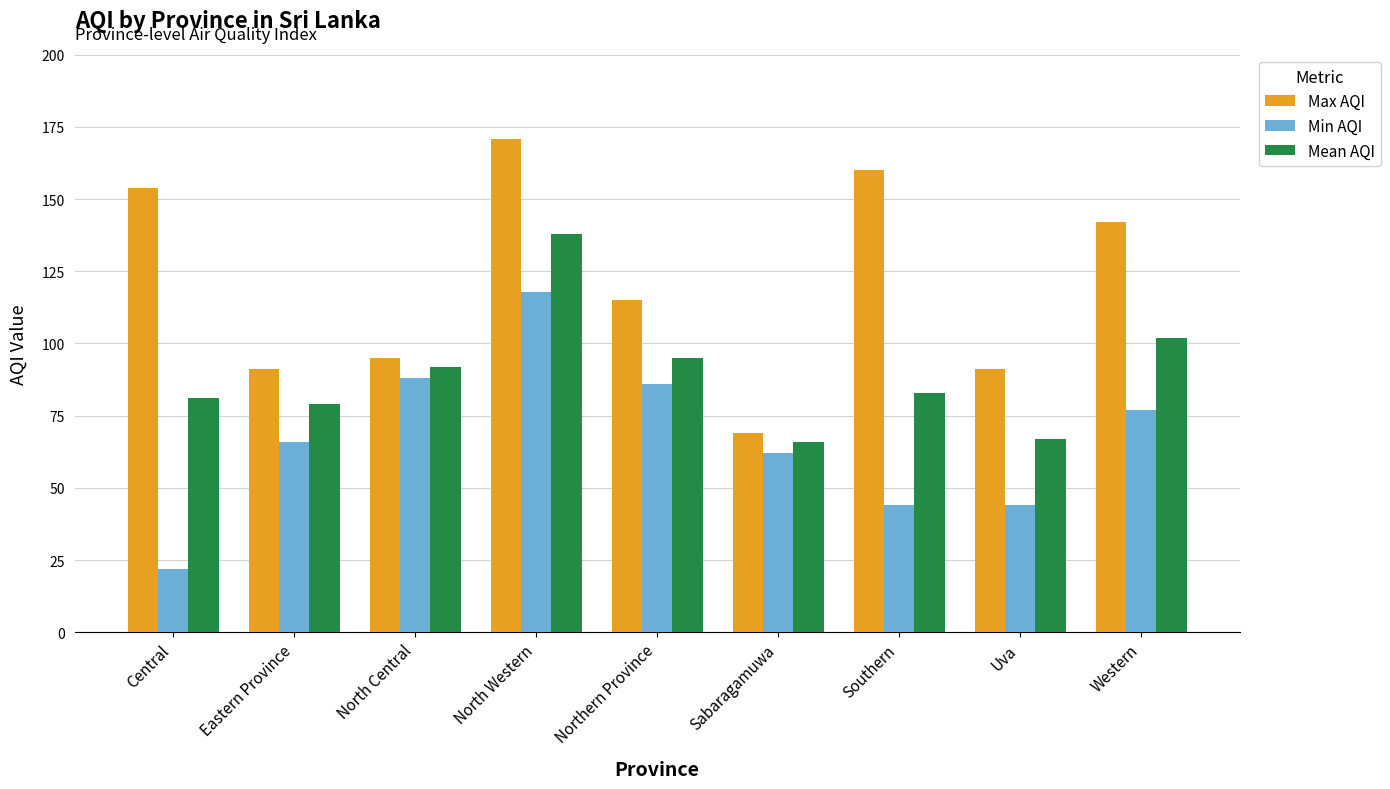

What is the label of the 8th bar from the left?

Uva